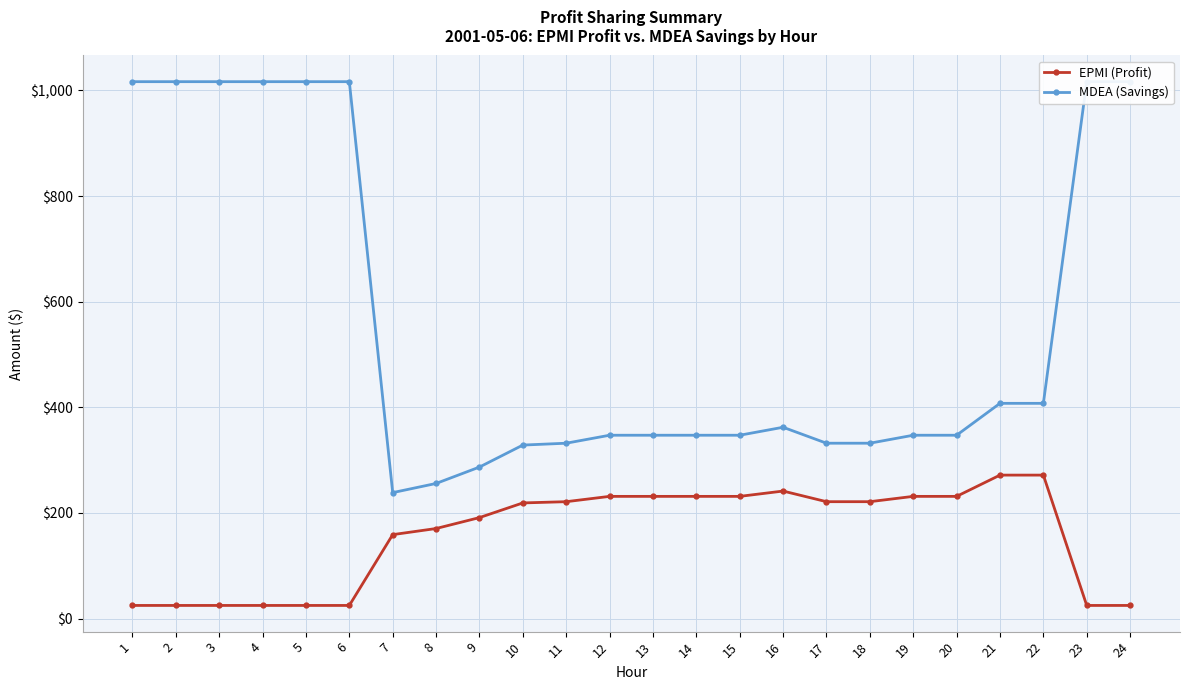

What is the value of the EPMI (Profit) point at the 11th from the left?

221.4